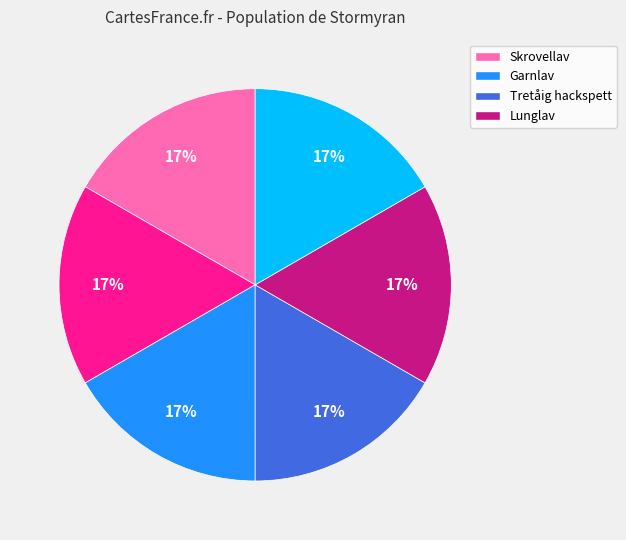

How many segments does this pie chart have?

6